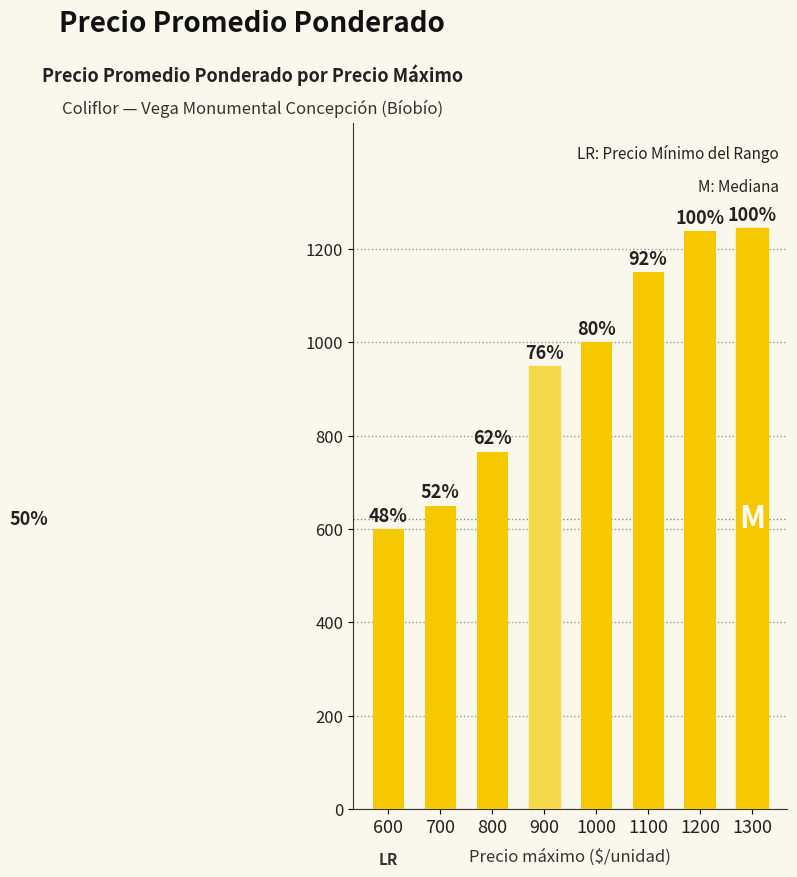

Which category has the highest value across all series?

1300